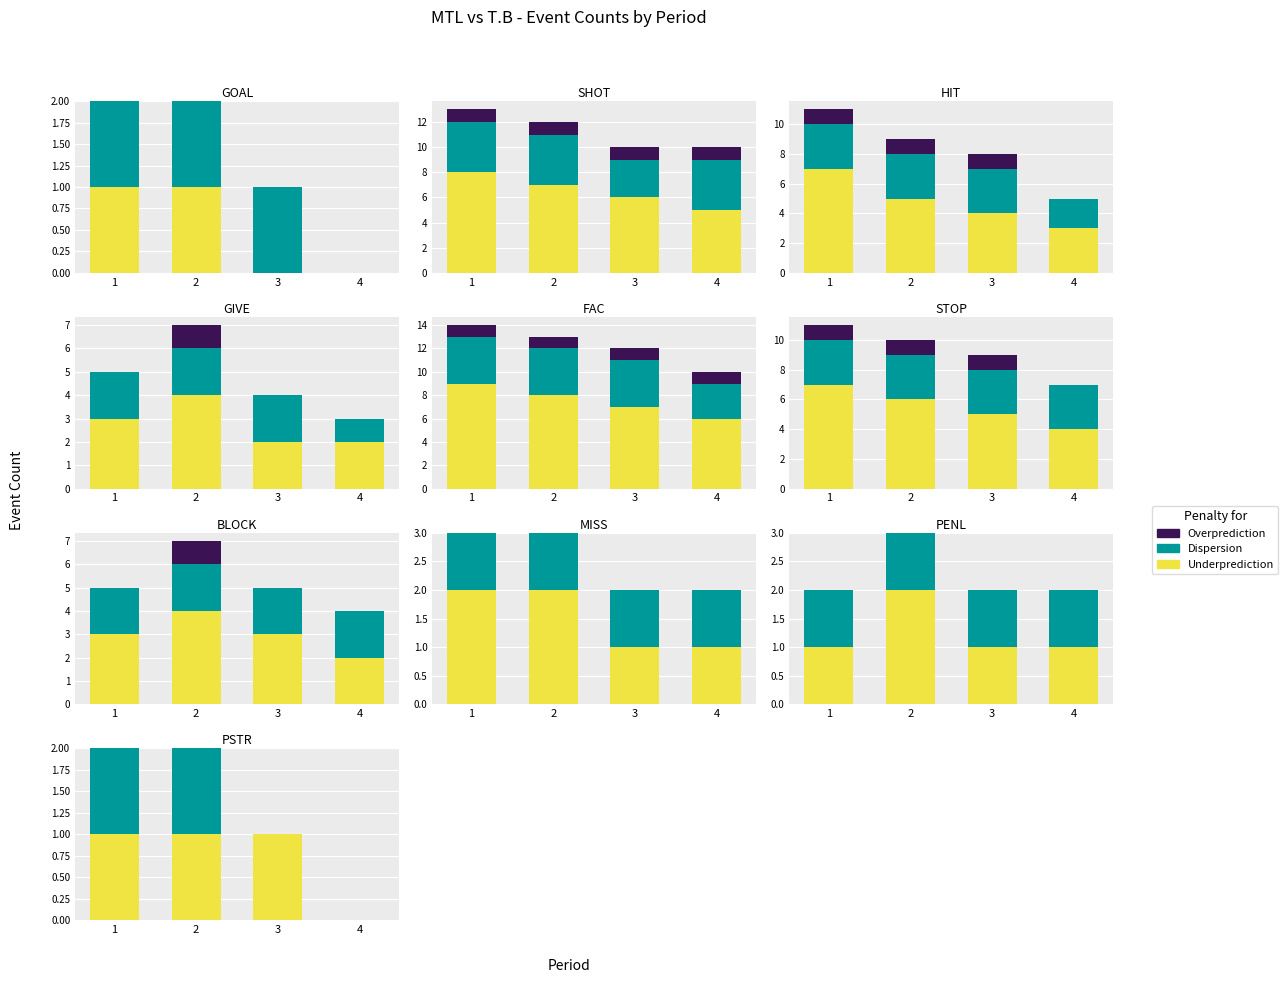

How many bars are there in each group?

3